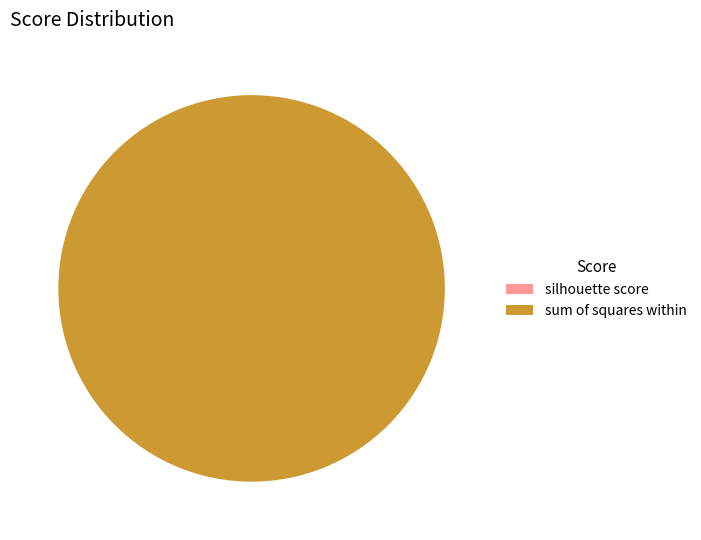

Which slice is the largest?

sum of squares within